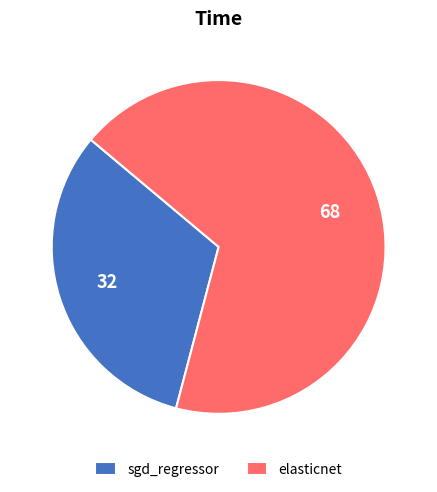

Rank the categories by value from lowest to highest.

sgd_regressor, elasticnet